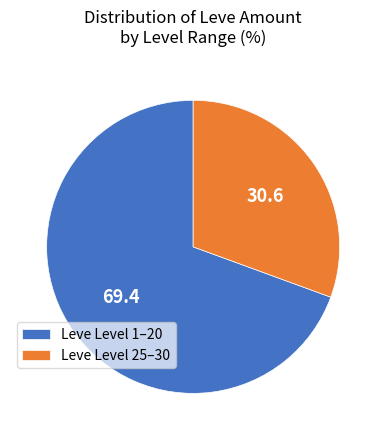

Count the number of slices in the pie.

2